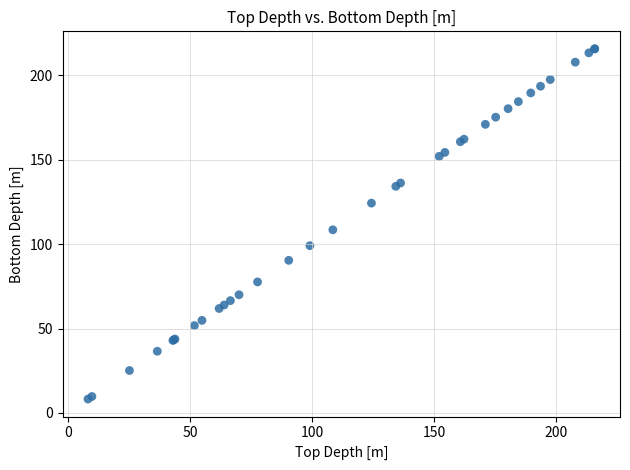

What Y value in the scatter plot is closest to 112?

108.5